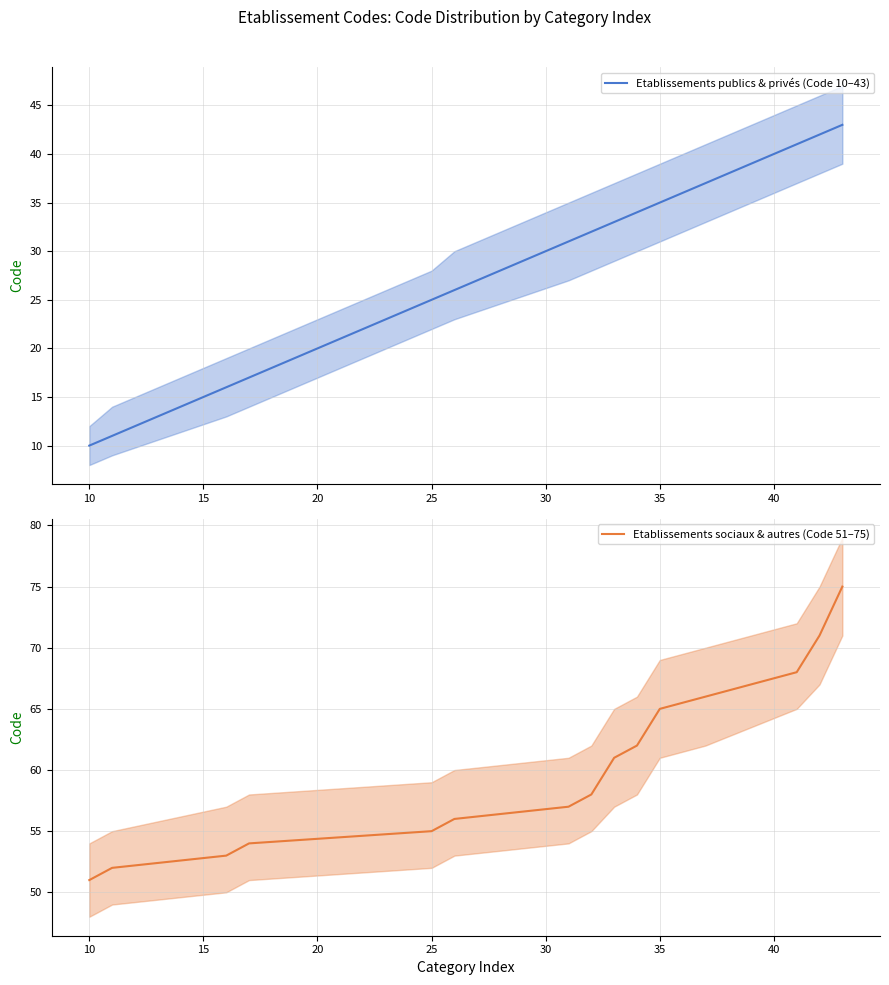

Reading right to left, extract all data points from this chart.

Etablissements publics & privés (Code 10–43): 43	42	41	37	35	34	33	32	31	26	25	17	16	11	10
Etablissements sociaux & autres (Code 51–75): 75	71	68	66	65	62	61	58	57	56	55	54	53	52	51